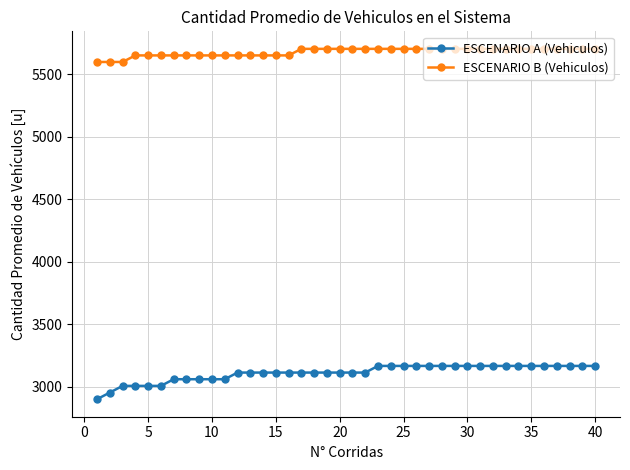

What is the value of the ESCENARIO B (Vehiculos) point at the 2nd from the left?

5596.2